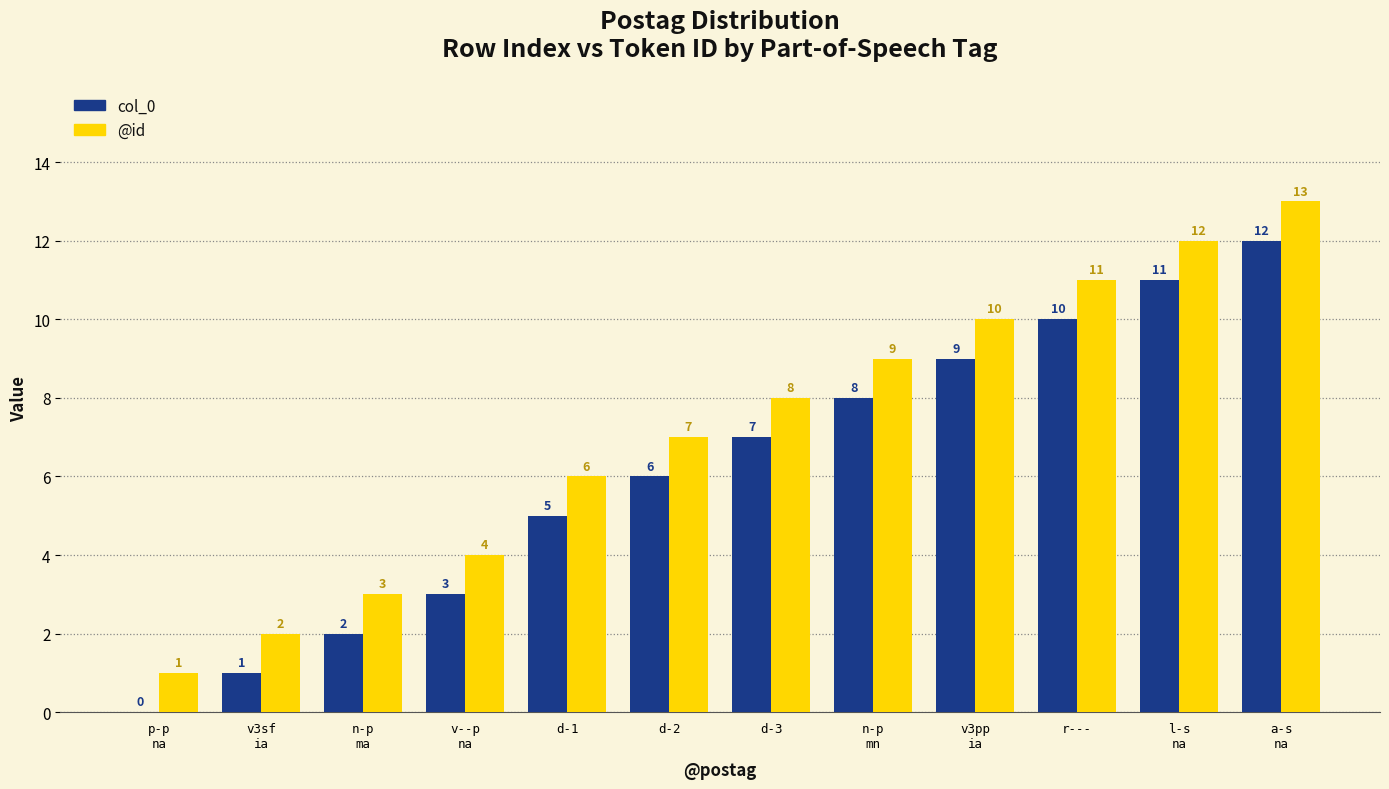

Reading left to right, what are all the values shown in this chart?

col_0: p-p
na=0	v3sf
ia=1	n-p
ma=2	v--p
na=3	d-1=5	d-2=6	d-3=7	n-p
mn=8	v3pp
ia=9	r---=10	l-s
na=11	a-s
na=12
@id: p-p
na=1	v3sf
ia=2	n-p
ma=3	v--p
na=4	d-1=6	d-2=7	d-3=8	n-p
mn=9	v3pp
ia=10	r---=11	l-s
na=12	a-s
na=13